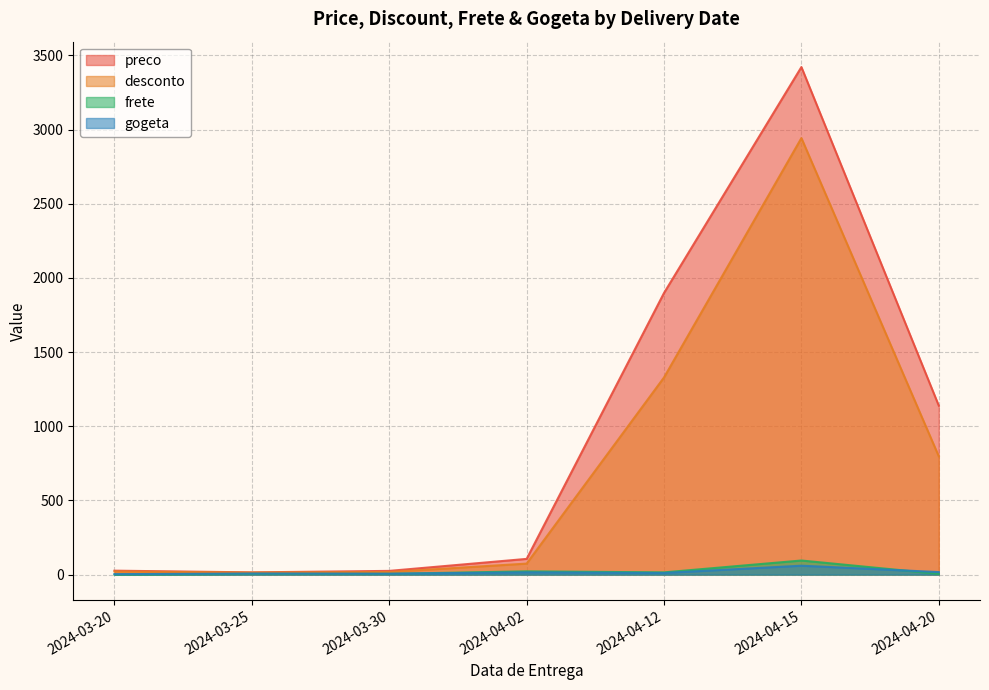

What is the greatest value displayed?

3422.0